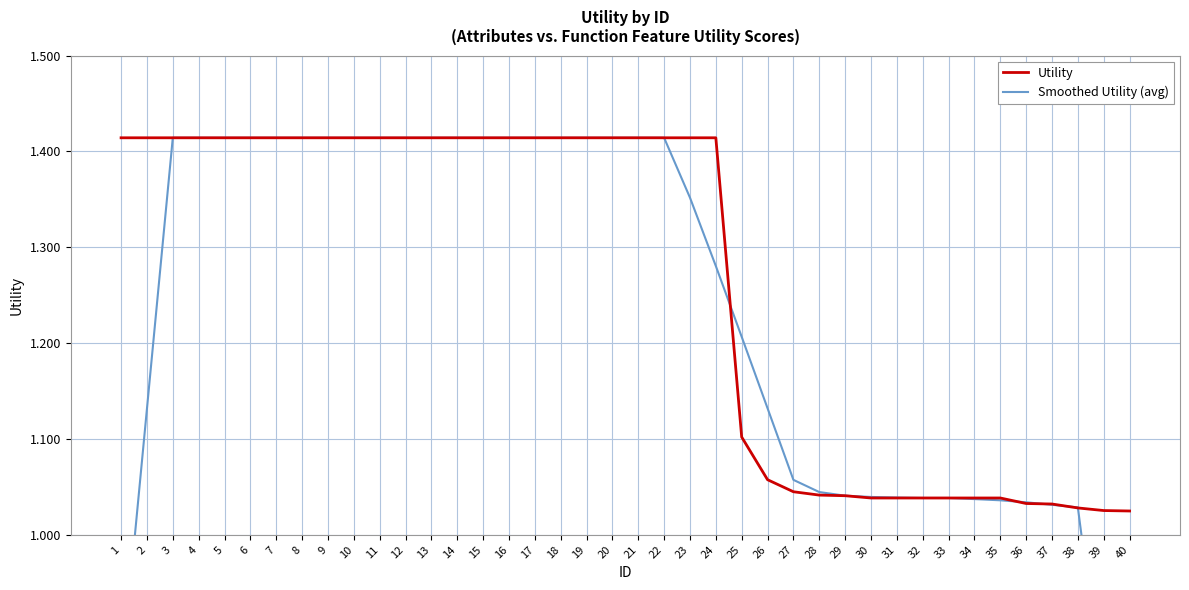

What is the maximum value shown in the chart?

1.4